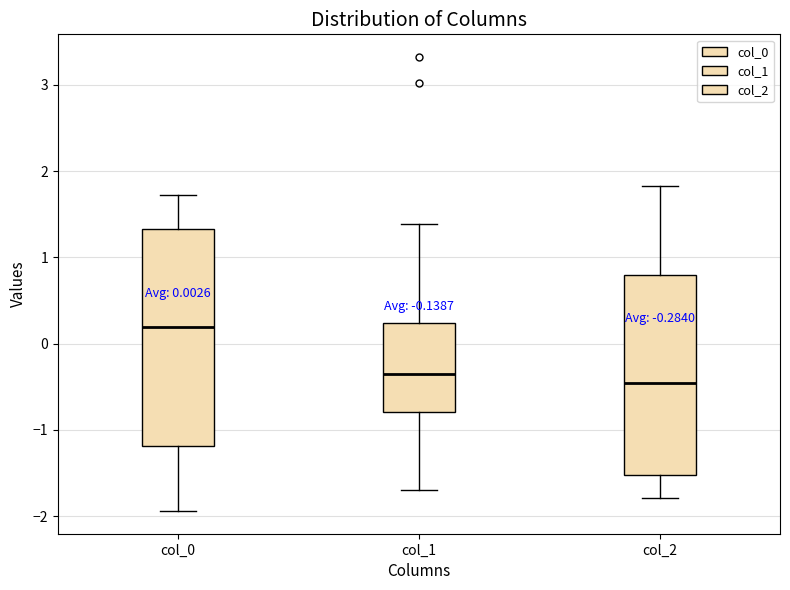

Which box is the tallest, from its lower edge to its upper edge?

col_0